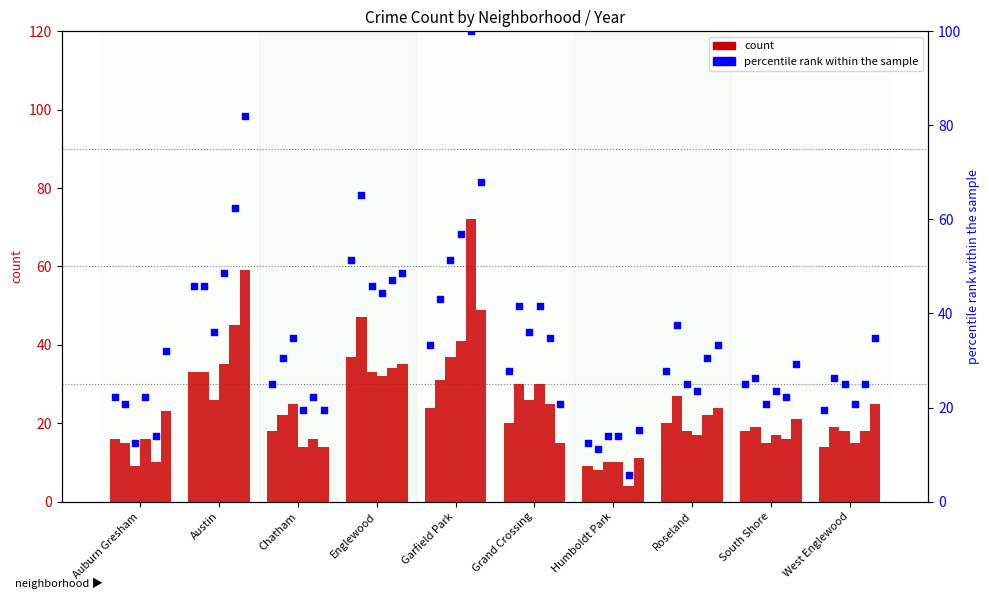

What is the change in value from Auburn Gresham to South Shore?

+2.8